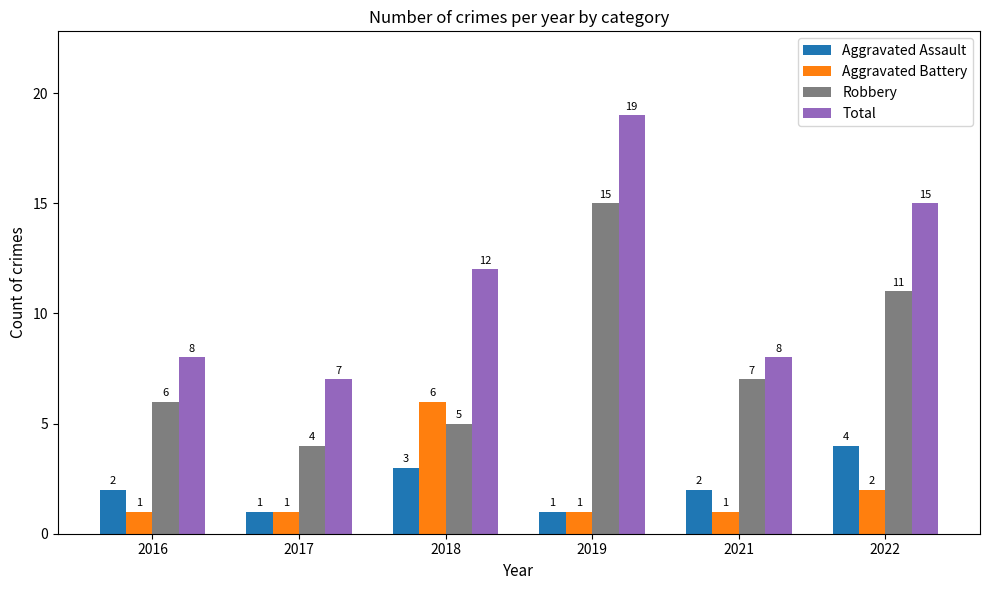

Which series has the largest range (max minus min)?

Total